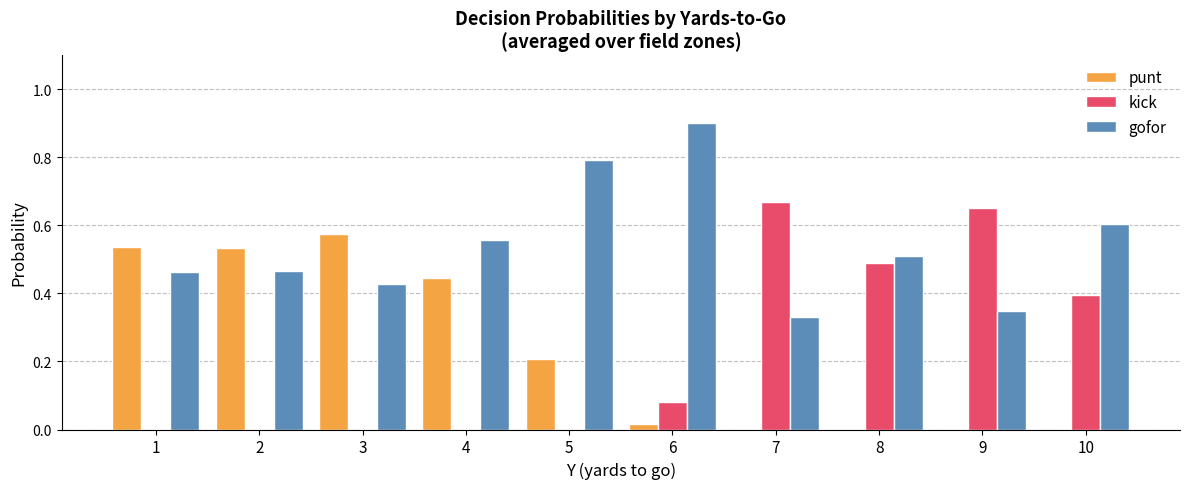

Which series has the largest range (max minus min)?

kick